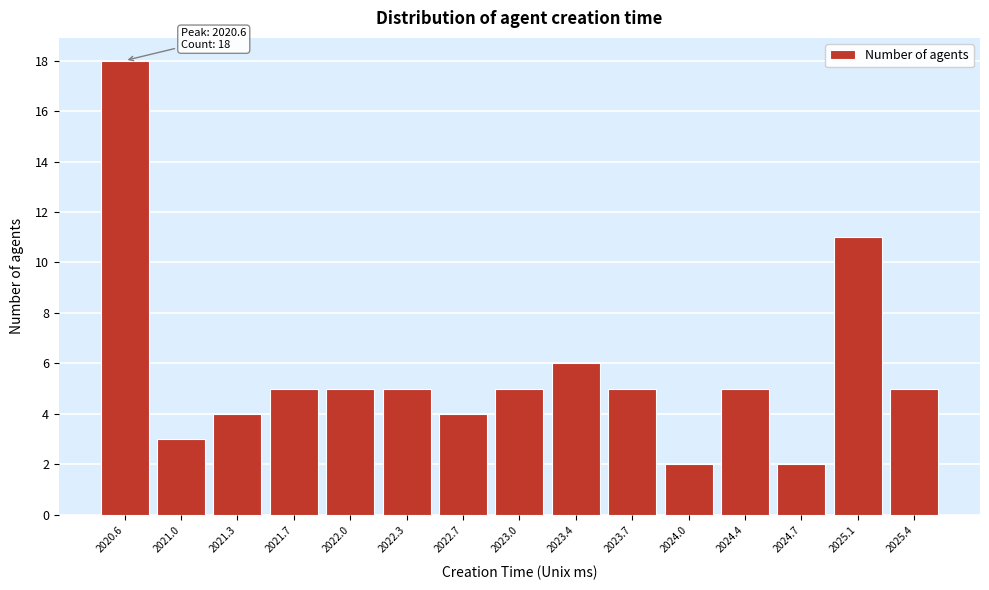

Reading left to right, transcribe all the data shown in this chart.

18	3	4	5	5	5	4	5	6	5	2	5	2	11	5